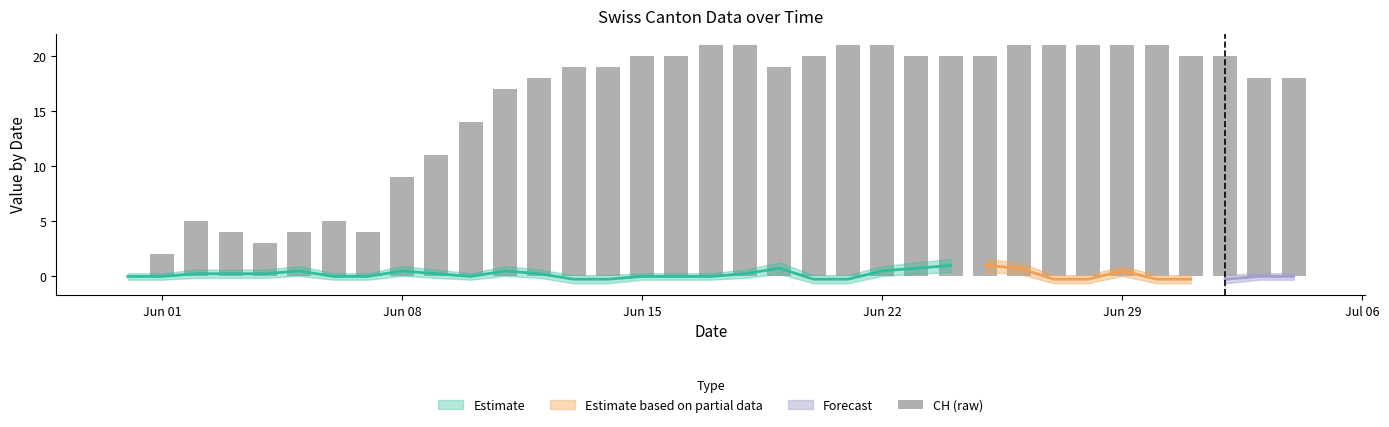

Count the number of categories in the chart.

35